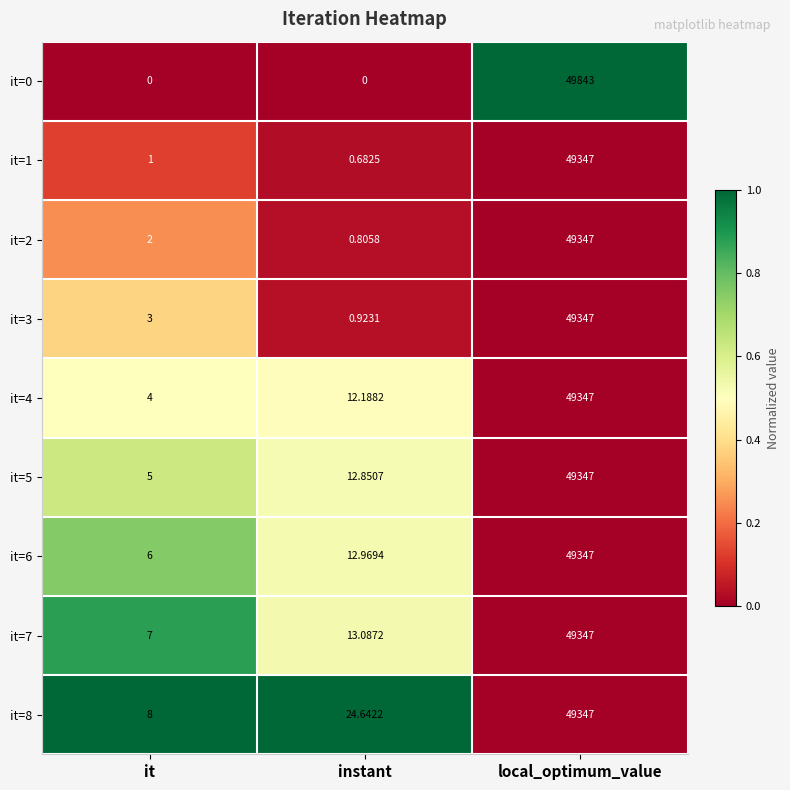

List the labels in order of it=8 value, smallest first.

it, instant, local_optimum_value